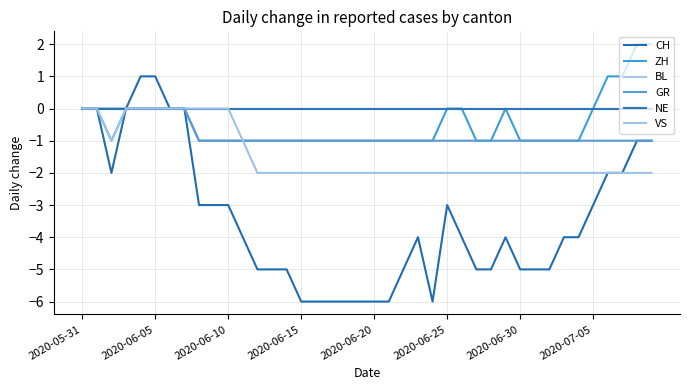

Reading left to right, what are all the values shown in this chart?

CH: 0	0	-2	0	1	1	0	0	-3	-3	-3	-4	-5	-5	-5	-6	-6	-6	-6	-6	-6	-6	-5	-4	-6	-3	-4	-5	-5	-4	-5	-5	-5	-4	-4	-3	-2	-2	-1	-1
ZH: 0	0	-1	0	0	0	0	0	-1	-1	-1	-1	-1	-1	-1	-1	-1	-1	-1	-1	-1	-1	-1	-1	-1	0	0	-1	-1	0	-1	-1	-1	-1	-1	0	1	1	2	2
BL: 0	0	0	0	0	0	0	0	0	0	0	0	0	0	0	0	0	0	0	0	0	0	0	0	0	0	0	0	0	0	0	0	0	0	0	0	0	0	0	0
GR: 0	0	0	0	0	0	0	0	-1	-1	-1	-1	-1	-1	-1	-1	-1	-1	-1	-1	-1	-1	-1	-1	-1	-1	-1	-1	-1	-1	-1	-1	-1	-1	-1	-1	-1	-1	-1	-1
NE: 0	0	0	0	0	0	0	0	0	0	0	0	0	0	0	0	0	0	0	0	0	0	0	0	0	0	0	0	0	0	0	0	0	0	0	0	0	0	0	0
VS: 0	0	-1	0	0	0	0	0	0	0	0	-1	-2	-2	-2	-2	-2	-2	-2	-2	-2	-2	-2	-2	-2	-2	-2	-2	-2	-2	-2	-2	-2	-2	-2	-2	-2	-2	-2	-2